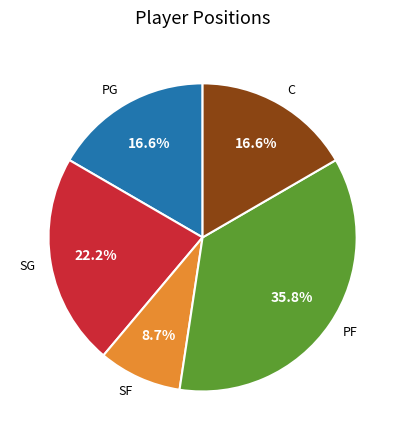

Between PF and C, which is larger?

PF